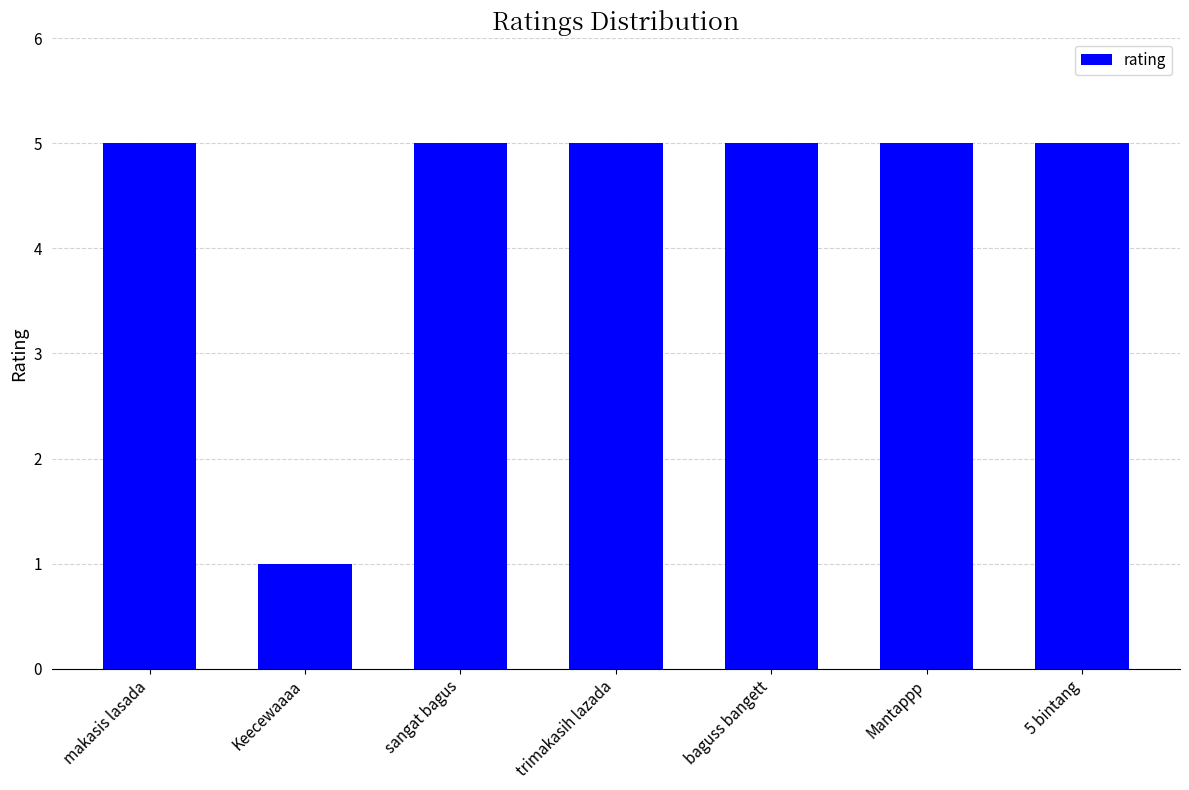

Between trimakasih lazada and Keecewaaaa, which is larger?

trimakasih lazada